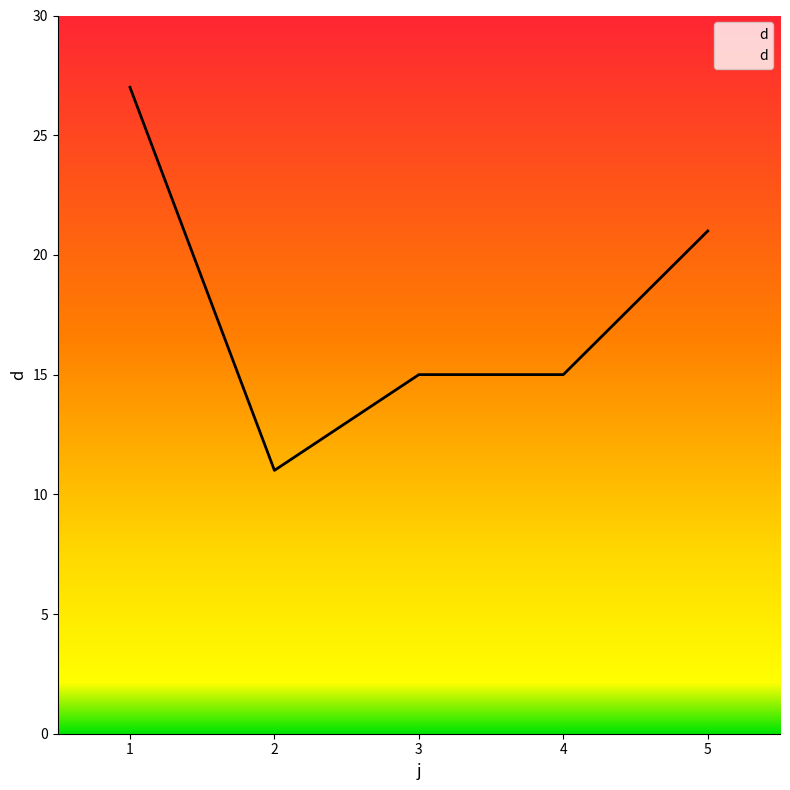

Which has a higher value, 3 or 1?

1